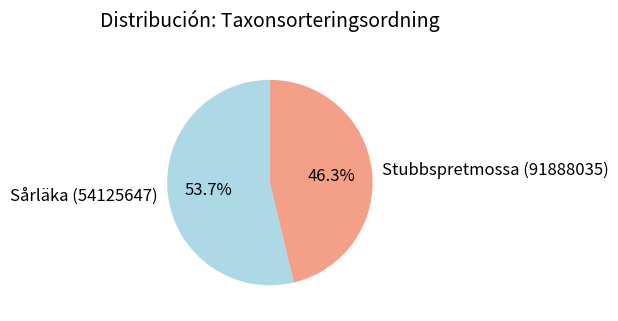

True or false: Sårläka (54125647) accounts for 54% of the total.

True